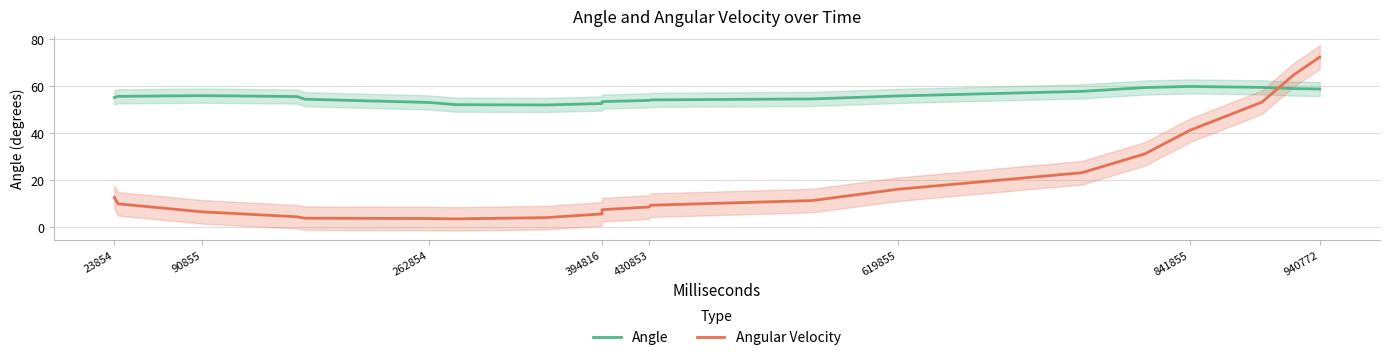

At which label does Angular Velocity reach its peak?

940772